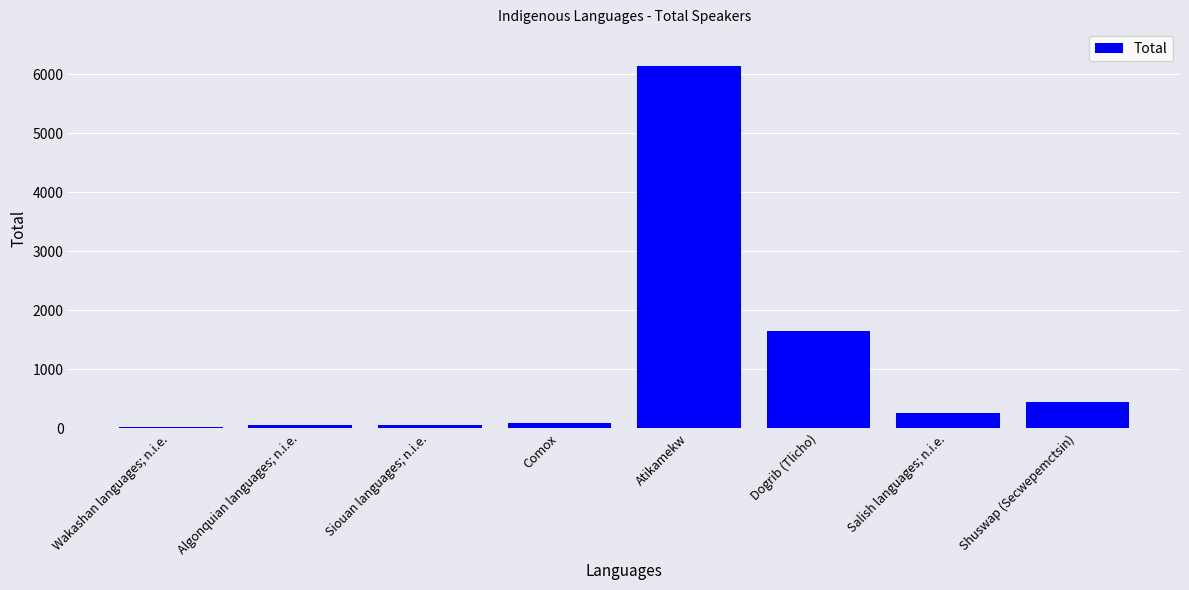

Count the number of data series in this chart.

1